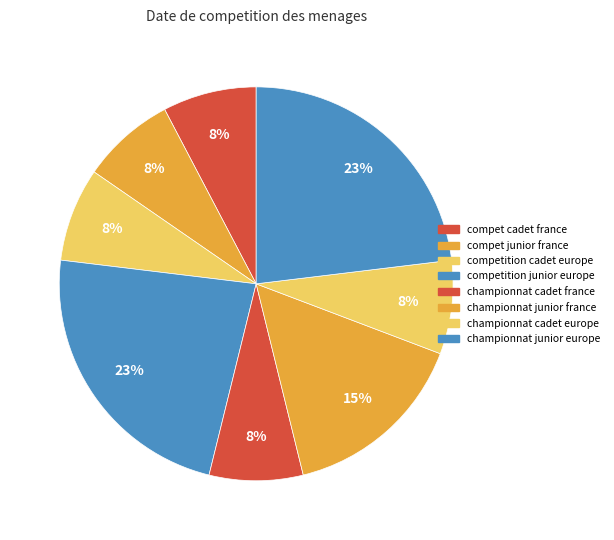

Which slice is the largest?

competition junior europe